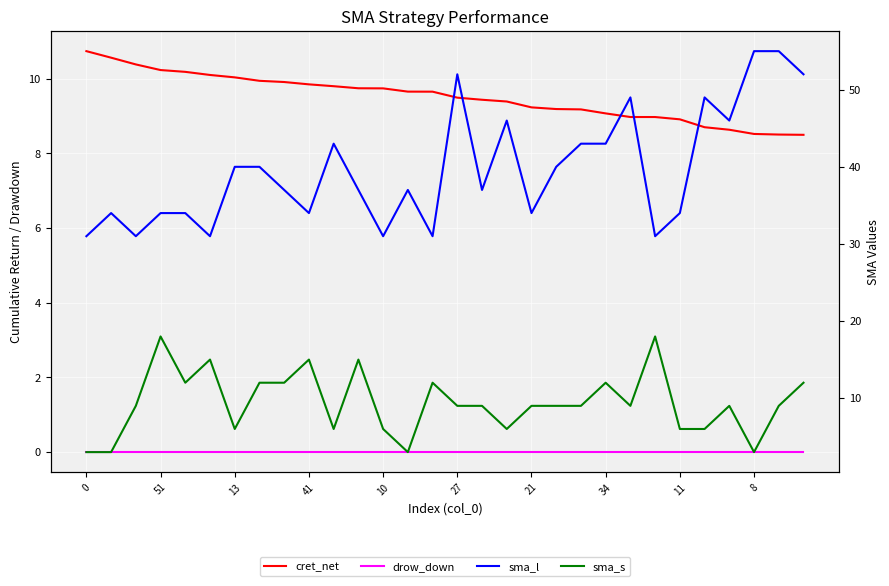

What is the label of the 17th point from the left?

16